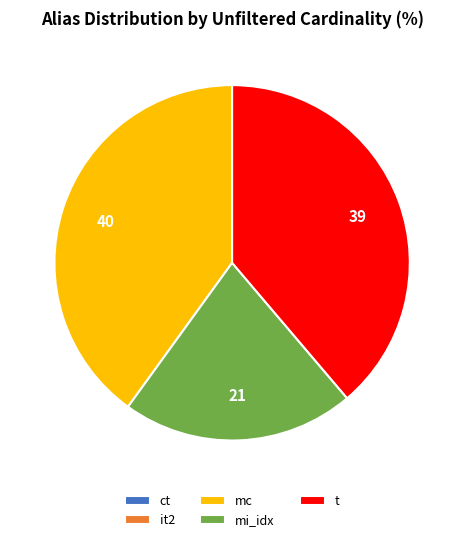

What is the ratio of the value at mc to the value at t?

1.0